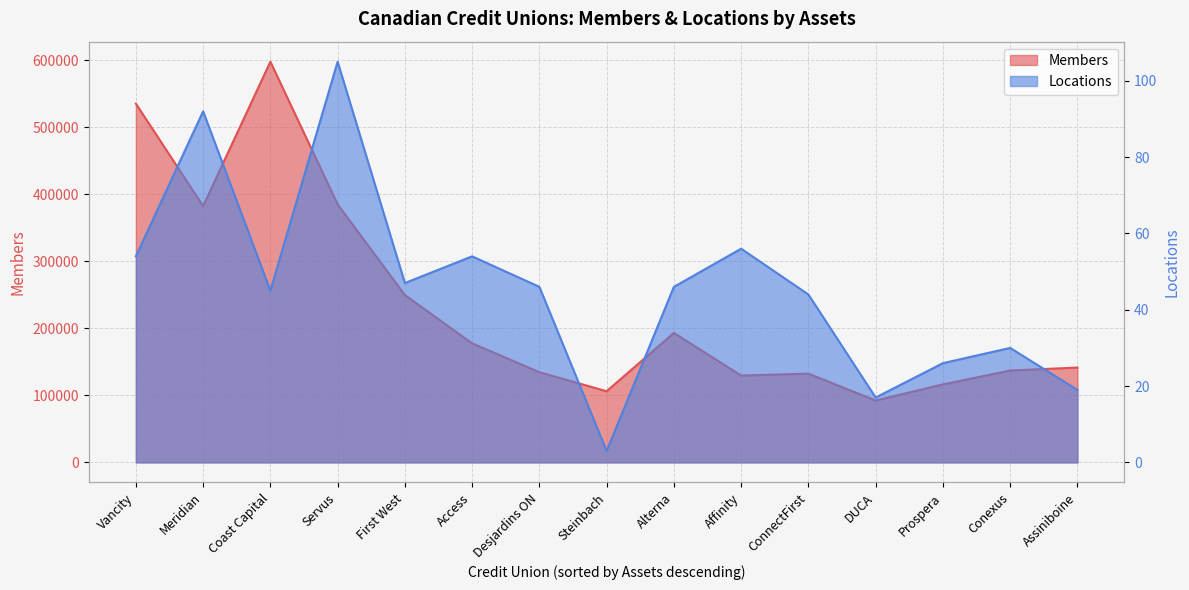

Between Vancity and Prospera, which series saw the biggest shift?

Members